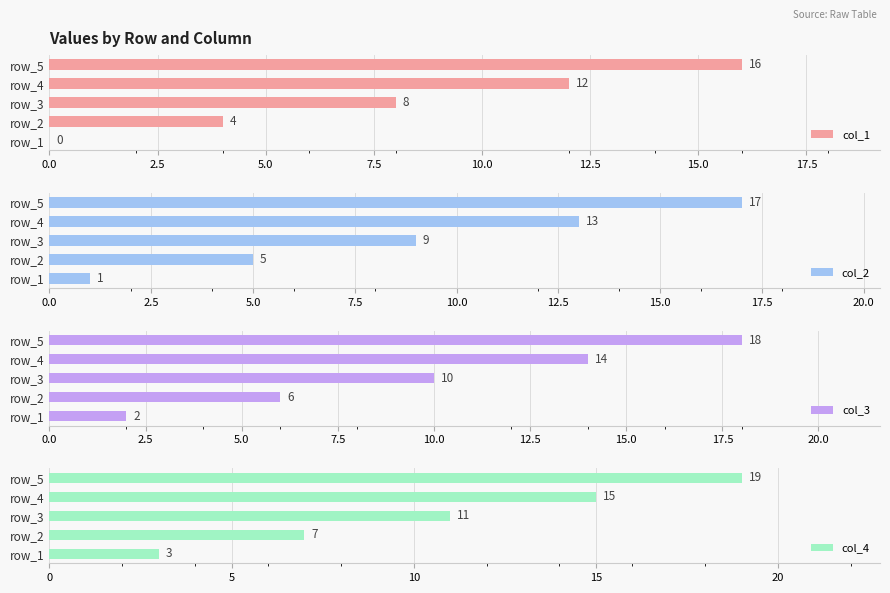

List the series in order of their overall mean, highest first.

col_4, col_3, col_2, col_1